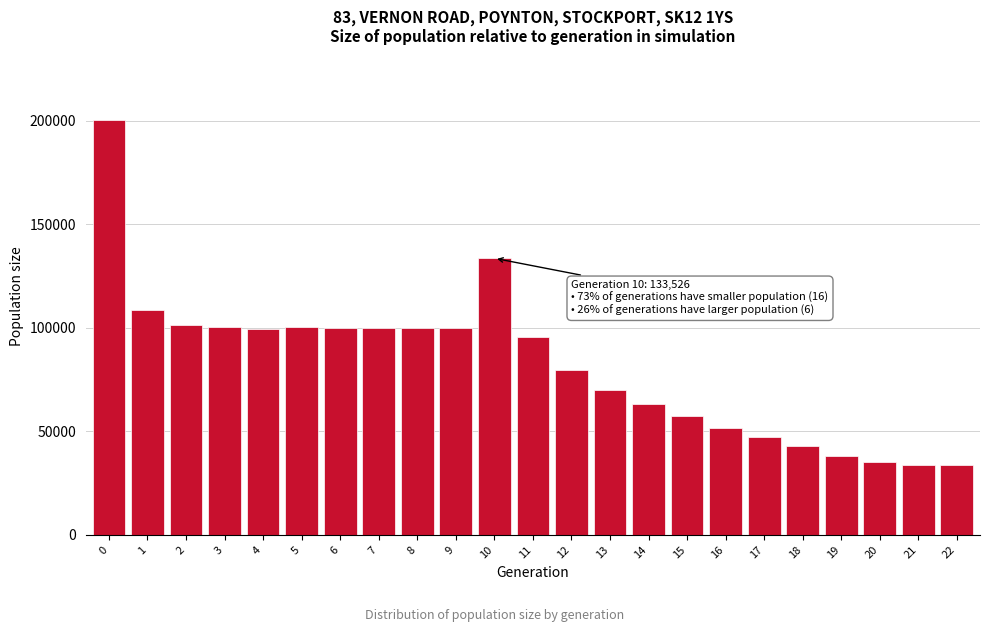

Is it true that the value at 20 is 9888?

False